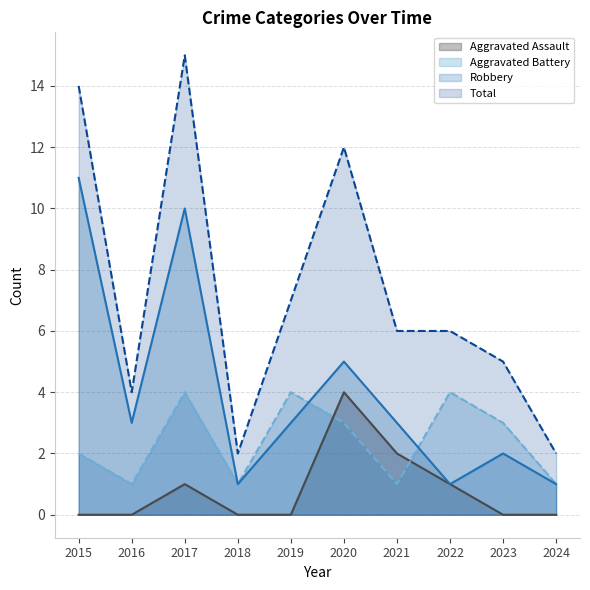

At which category is the sum across all series the highest?

2017